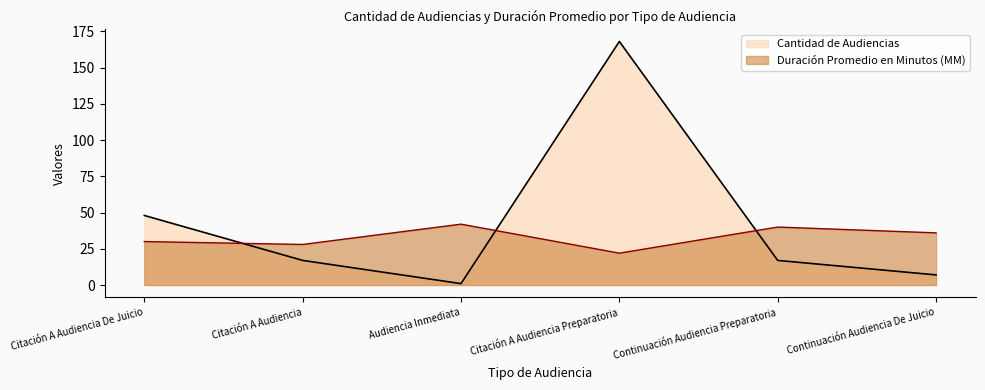

Is the value of Cantidad de Audiencias at Audiencia Inmediata greater than the value of Duración Promedio en Minutos (MM) at Citación A Audiencia De Juicio?

No